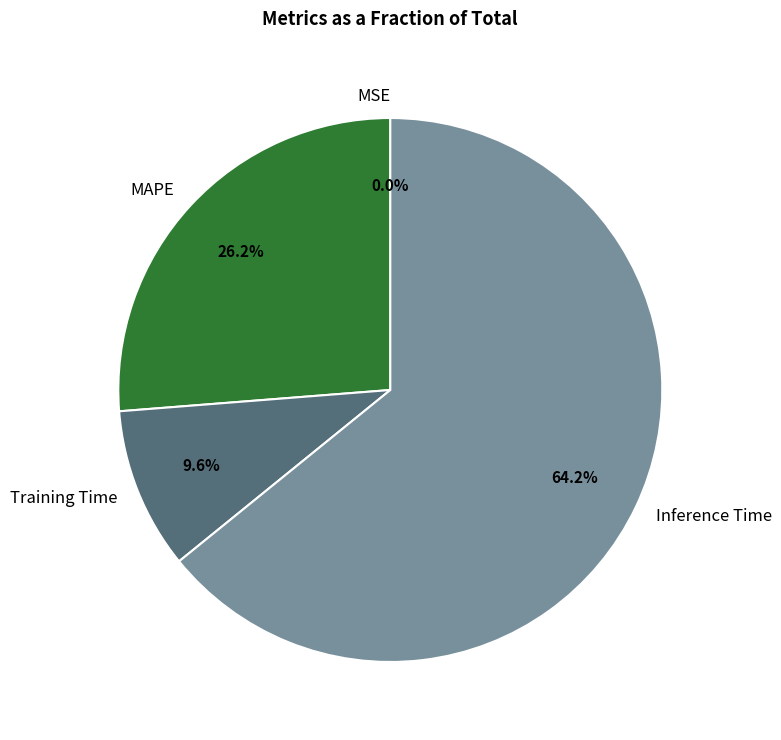

Between Training Time and MAPE, which is larger?

MAPE